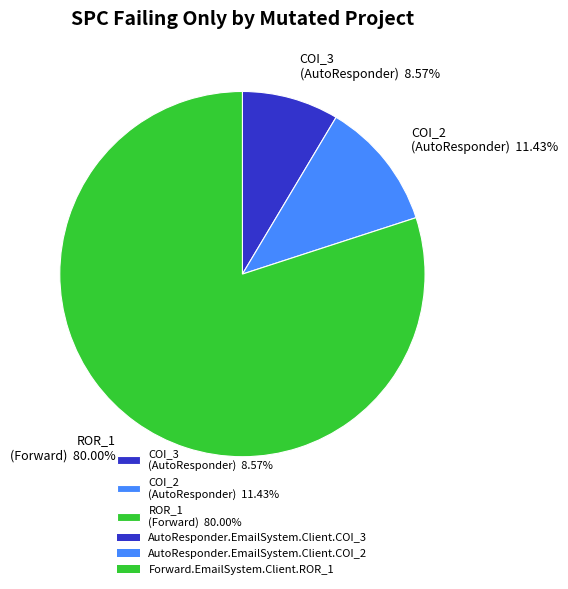

How many slices are in this pie chart?

3